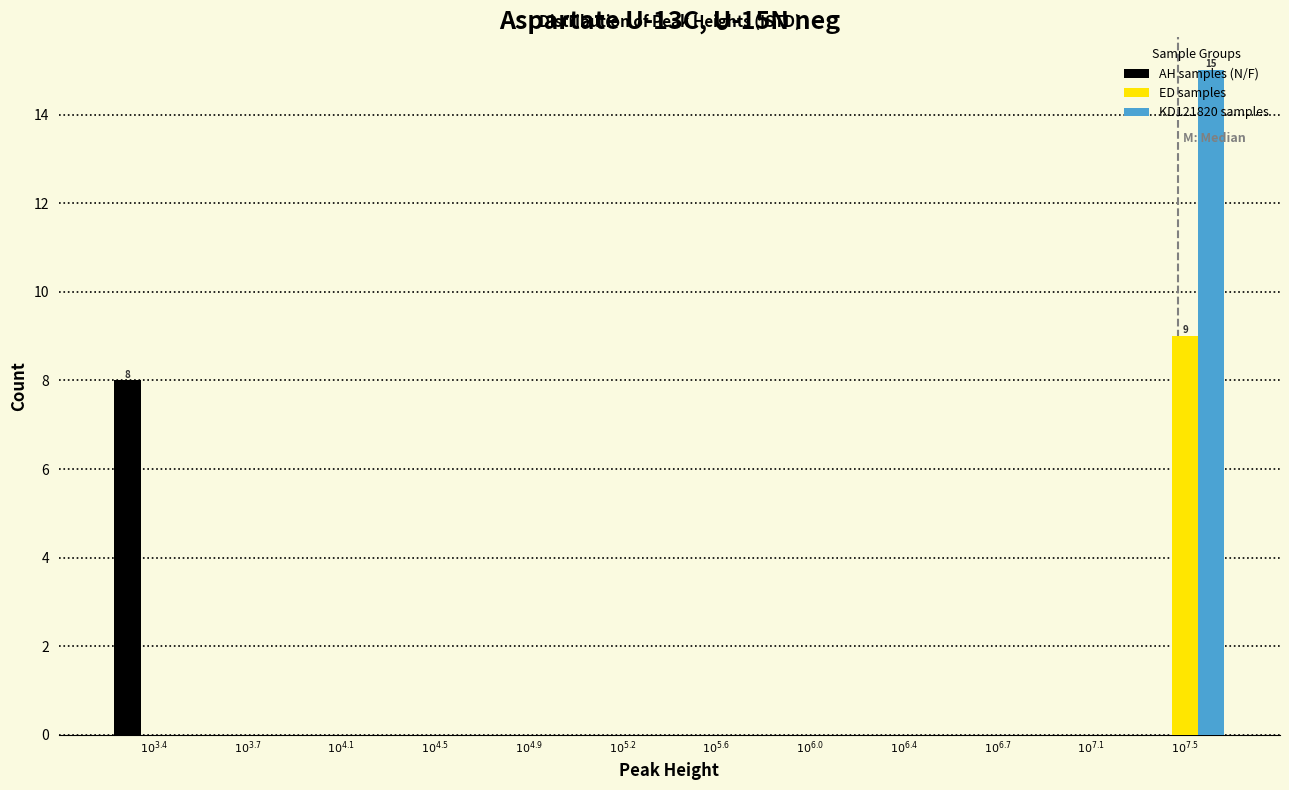

What is the maximum value shown in the chart?

15